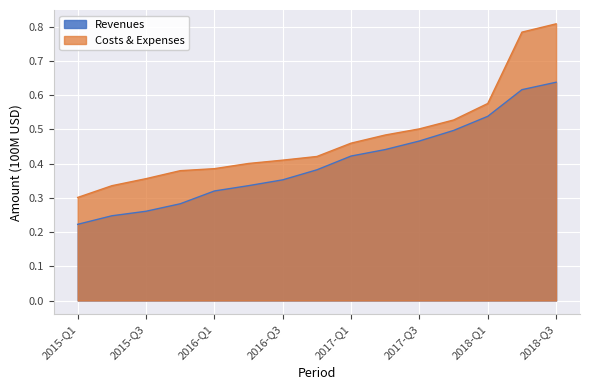

Which series changed the most between 2015-Q3 and 2015-Q4?

costs_and_expenses